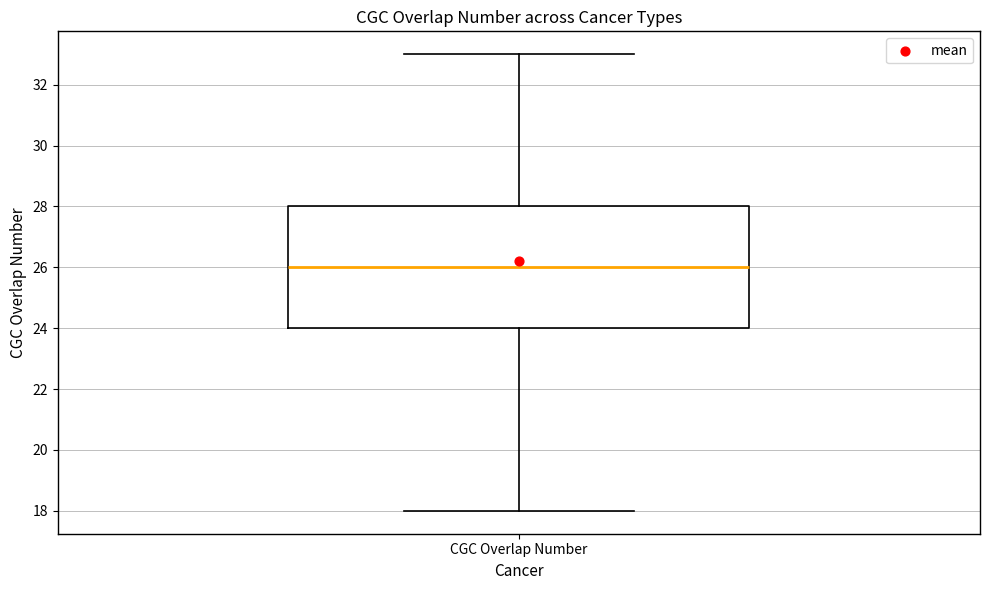

Read this box plot against the y-axis: the position of the median line, the range covered by the box, and the ends of both whiskers. The values are not printed on the chart, so give them approximately, as read against the axis.

median 26, box 24 to 28, whiskers 18 to 33